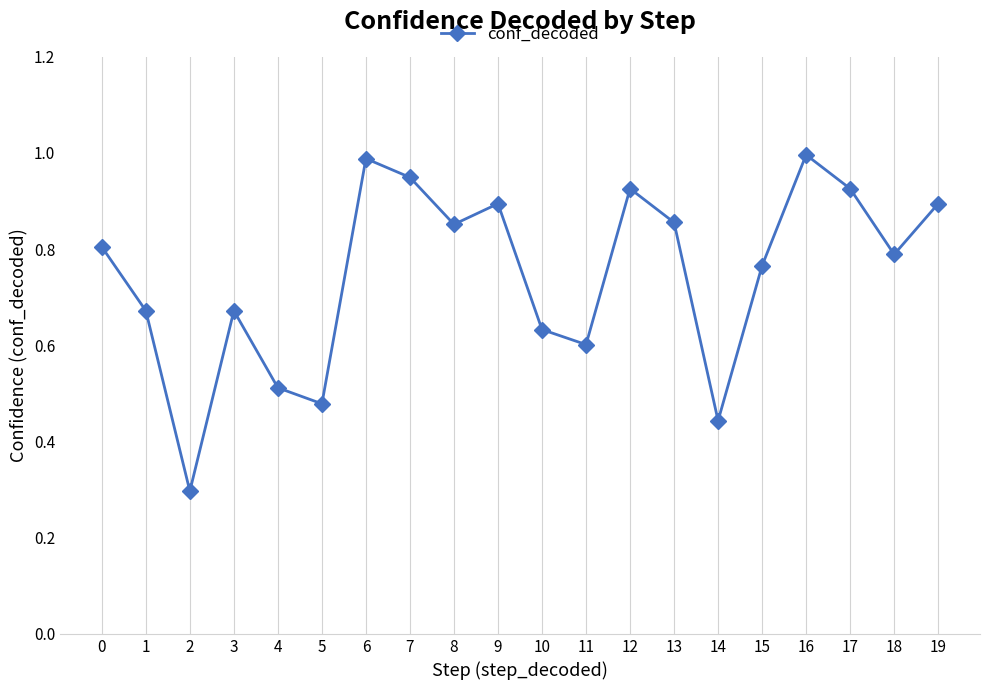

At which category does the chart reach its minimum across all series?

2